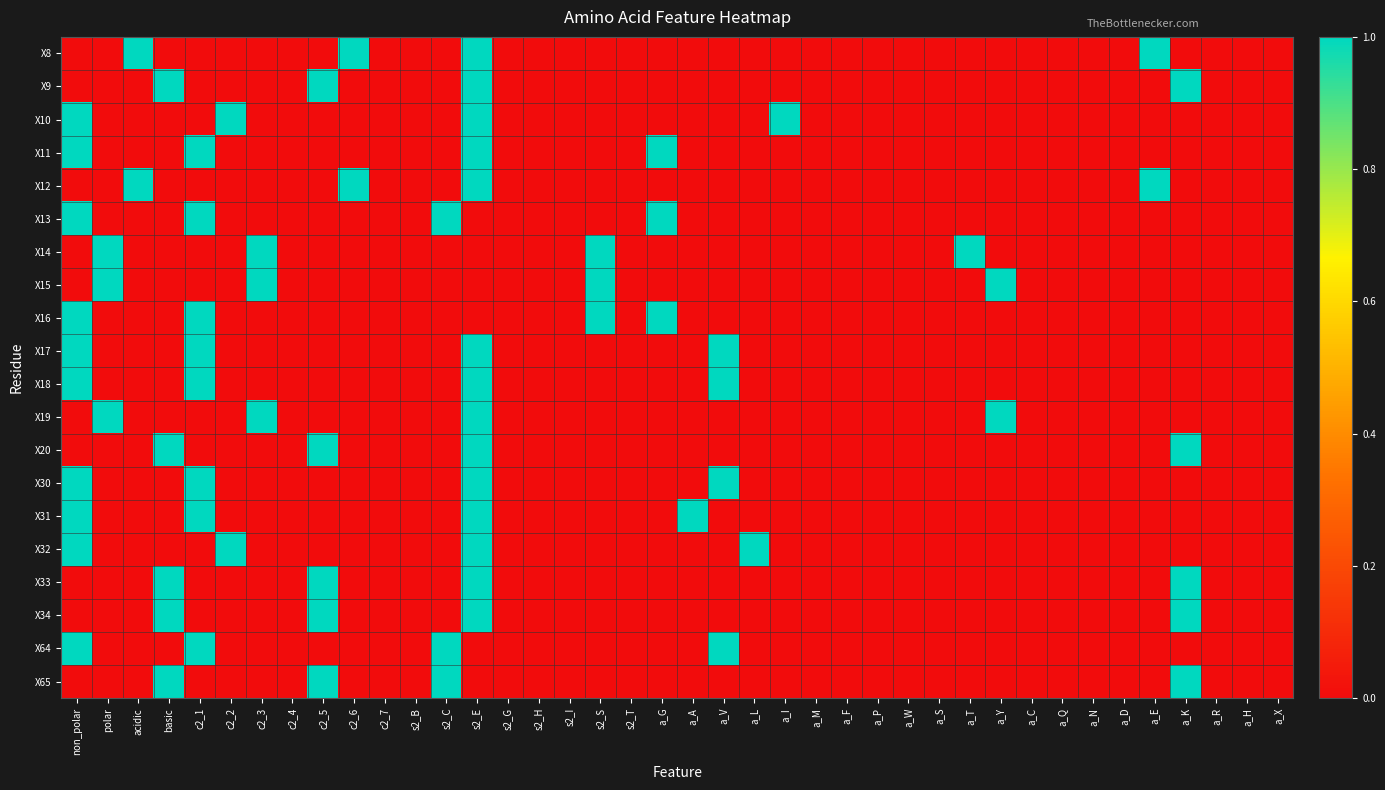

Between a_L and a_W, which is larger?

a_L